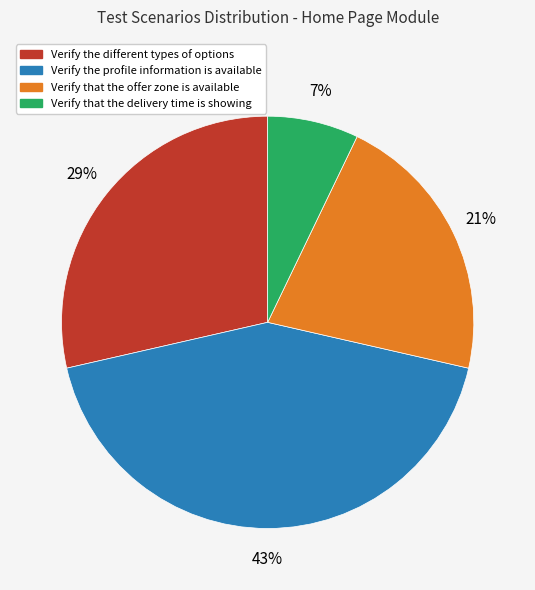

Which has a higher value, Verify that the offer zone is available or Verify the different types of options?

Verify the different types of options